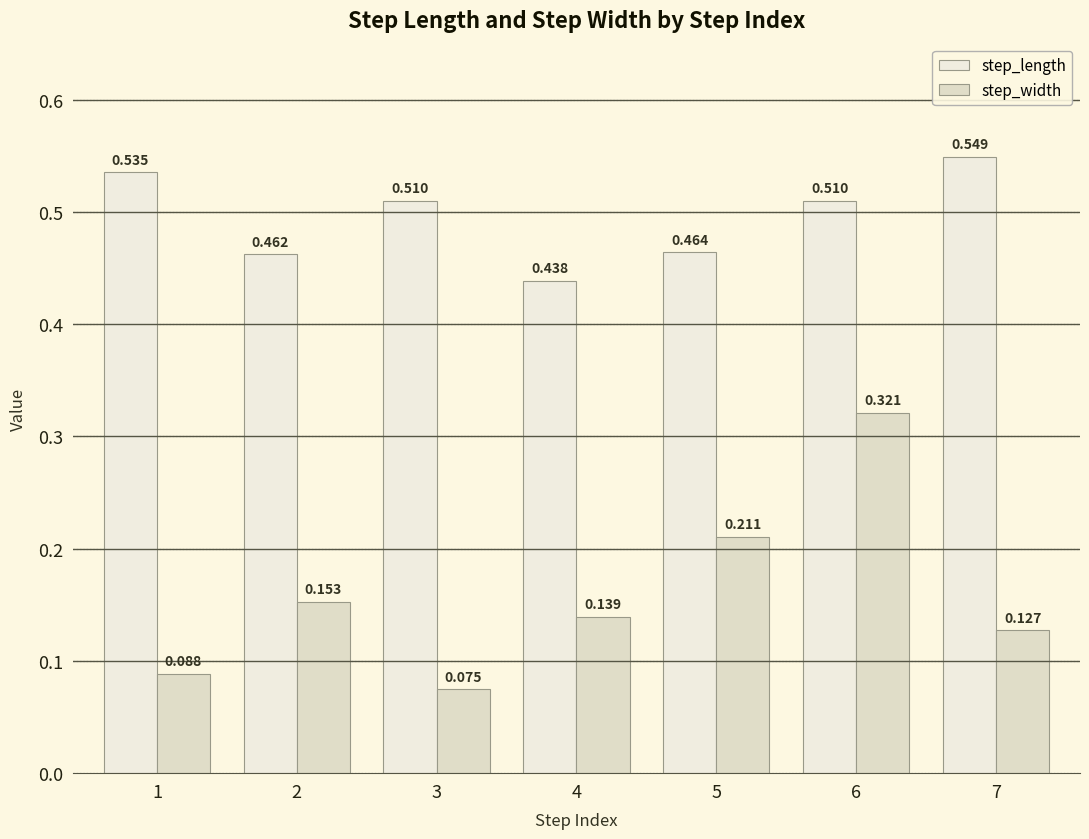

Does the chart contain any negative values?

No